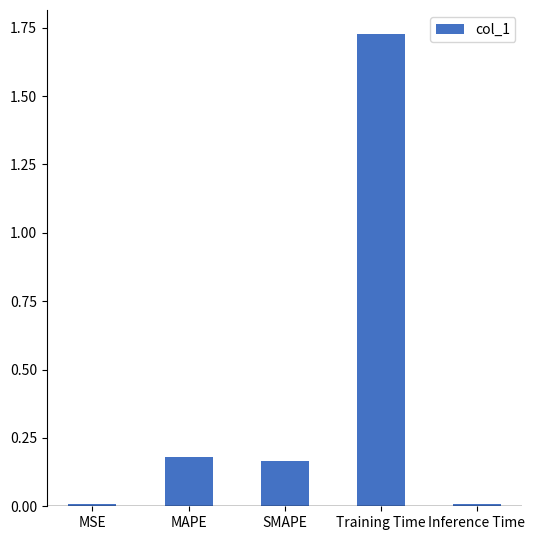

Is it true that the value at MSE is 0.0?

True